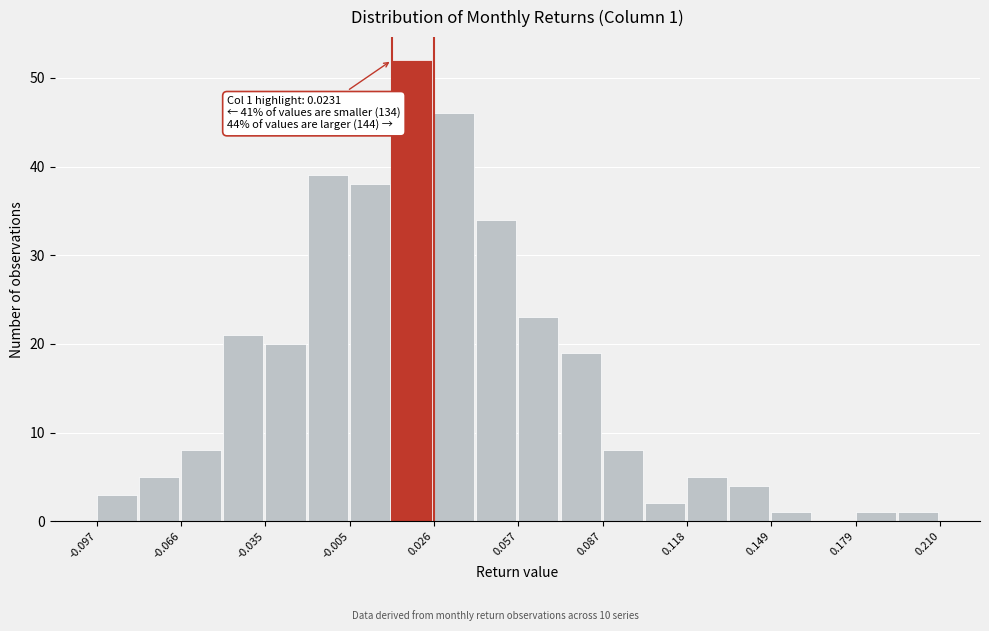

Around what value on the x-axis is the tallest bar? Give the approximate position of its centre, as read against the axis.

0.020